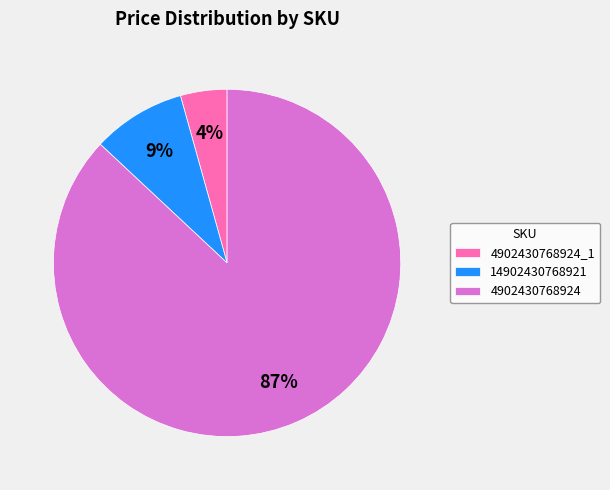

Is it true that 4902430768924 is 96% of the pie?

False